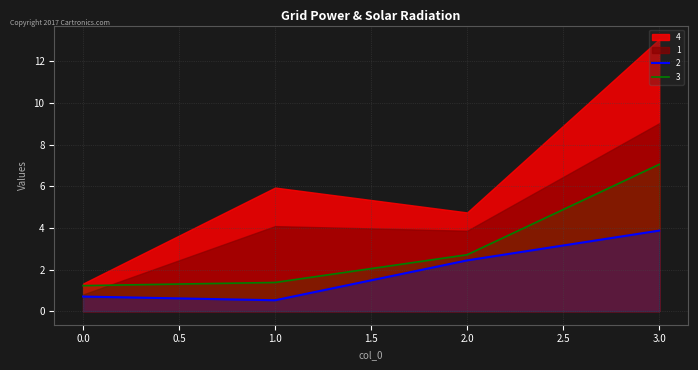

What is the difference between the maximum and minimum values in the 3 series?

5.8